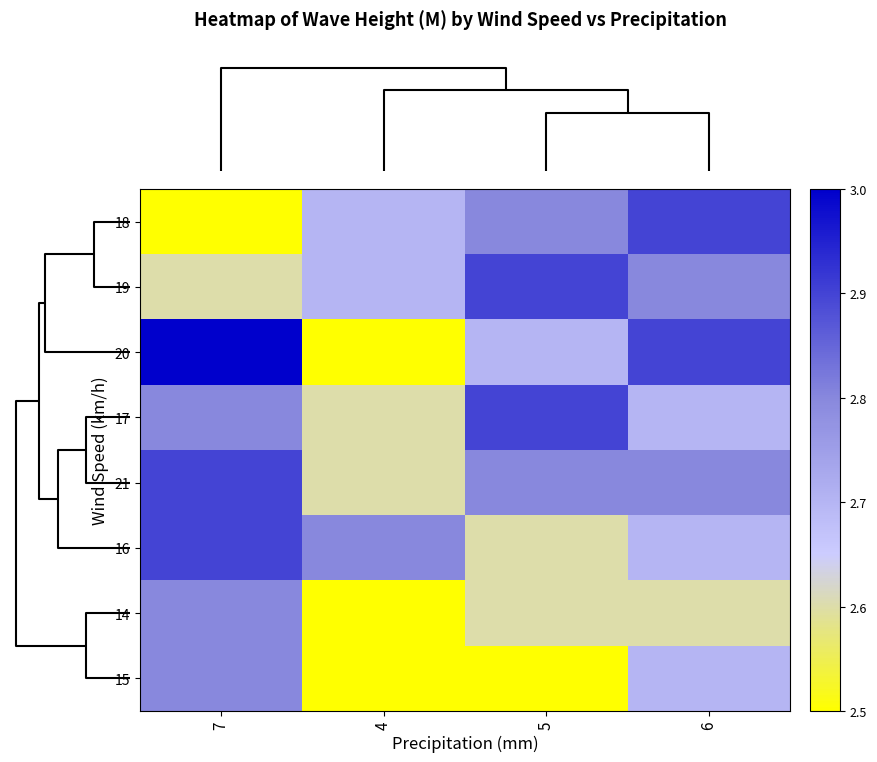

How many categories are shown in the chart?

4